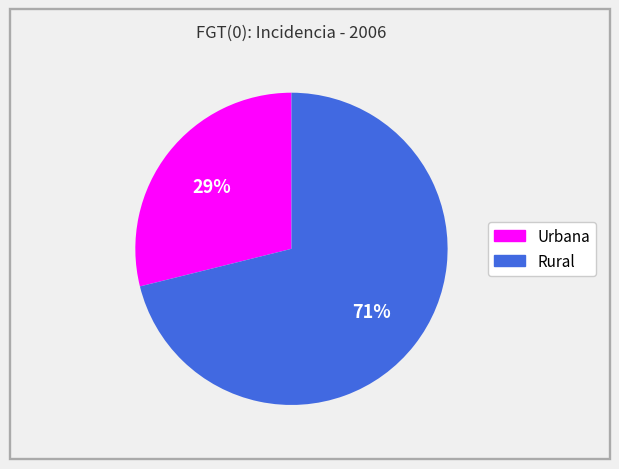

To the nearest percent, what portion does Urbana represent?

29%